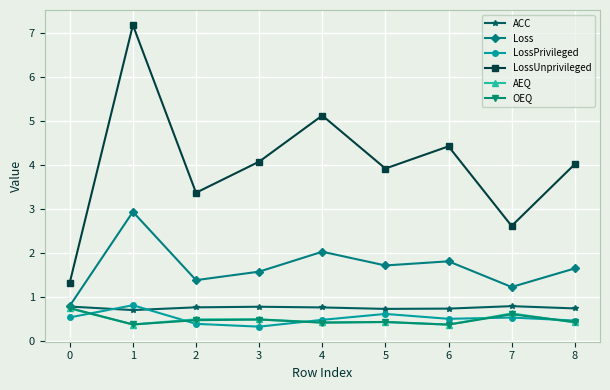

What is the difference between the Loss values at 1 and 3?

1.4